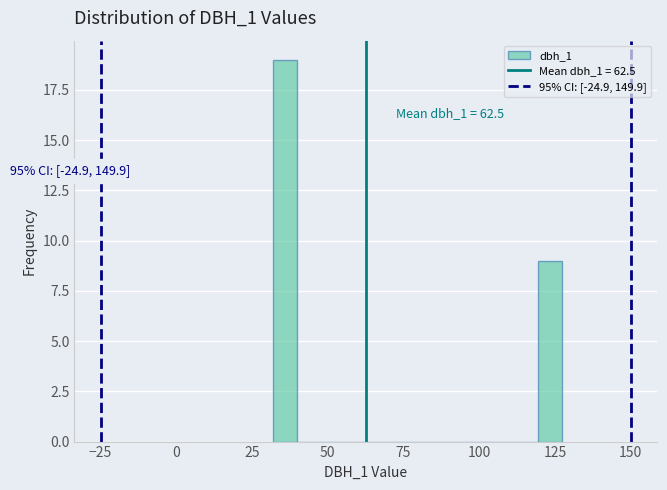

Read against the x-axis, roughly where is the centre of the tallest bar?

35